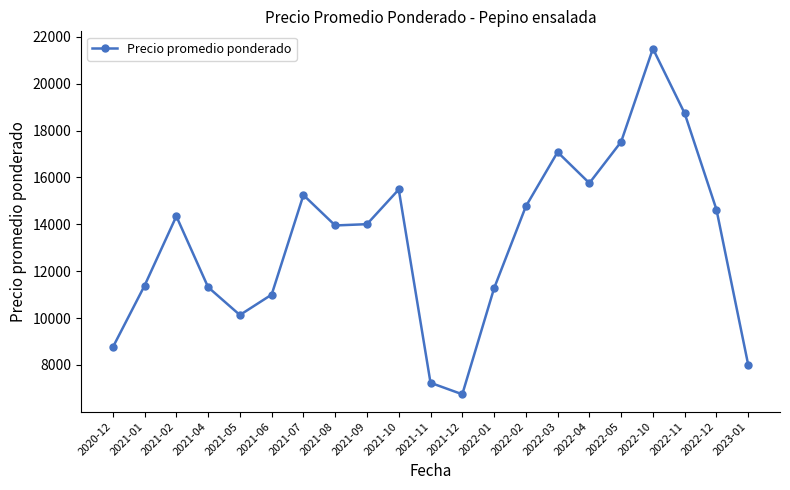

What is the change in value from 2021-02 to 2022-11?

+4389